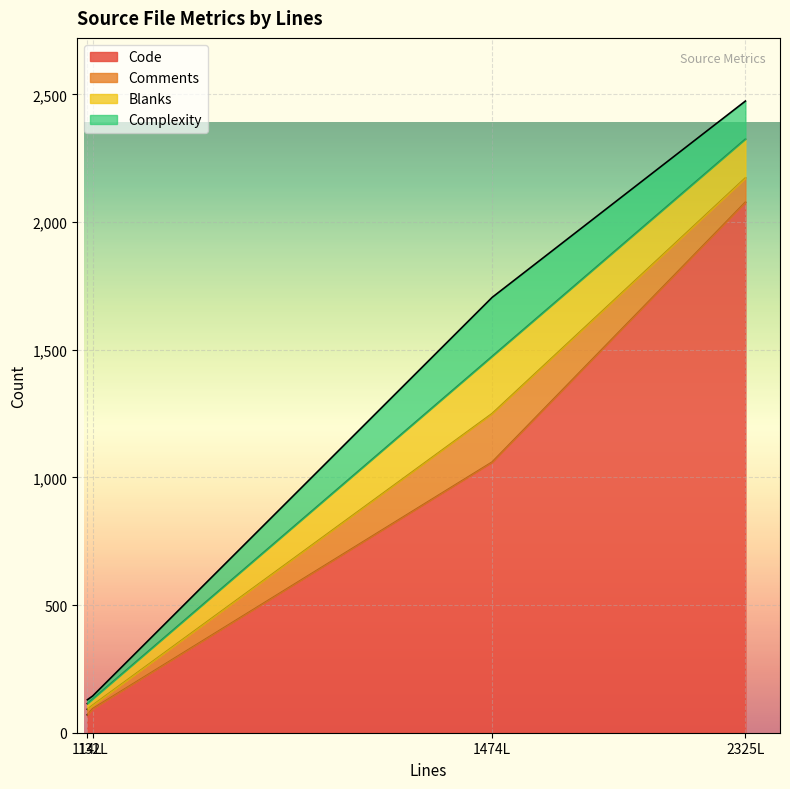

Reading left to right, what are all the values shown in this chart?

Code: 132=94	1474=1060	2325=2078	114=70
Comments: 132=14	1474=190	2325=95	114=22
Blanks: 132=24	1474=224	2325=152	114=22
Complexity: 132=12	1474=231	2325=149	114=15